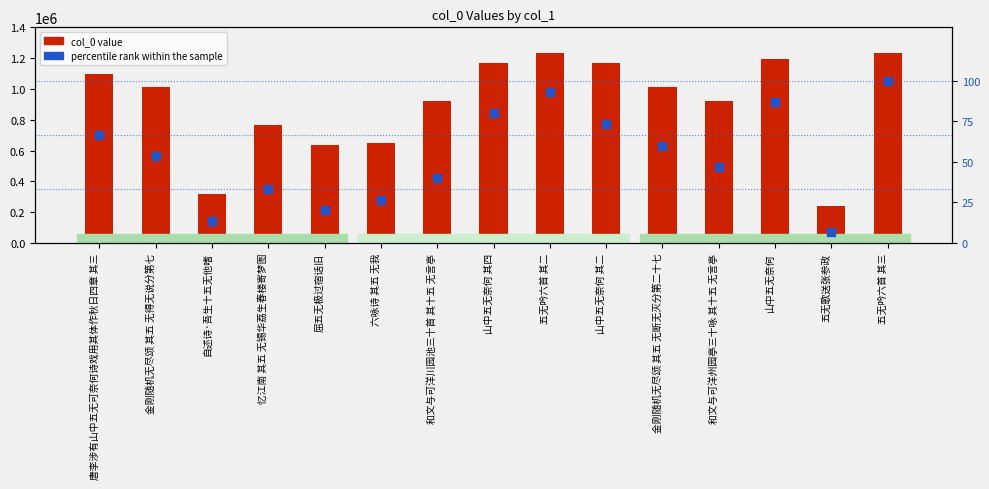

Which series reaches the minimum Y coordinate?

percentile rank within the sample